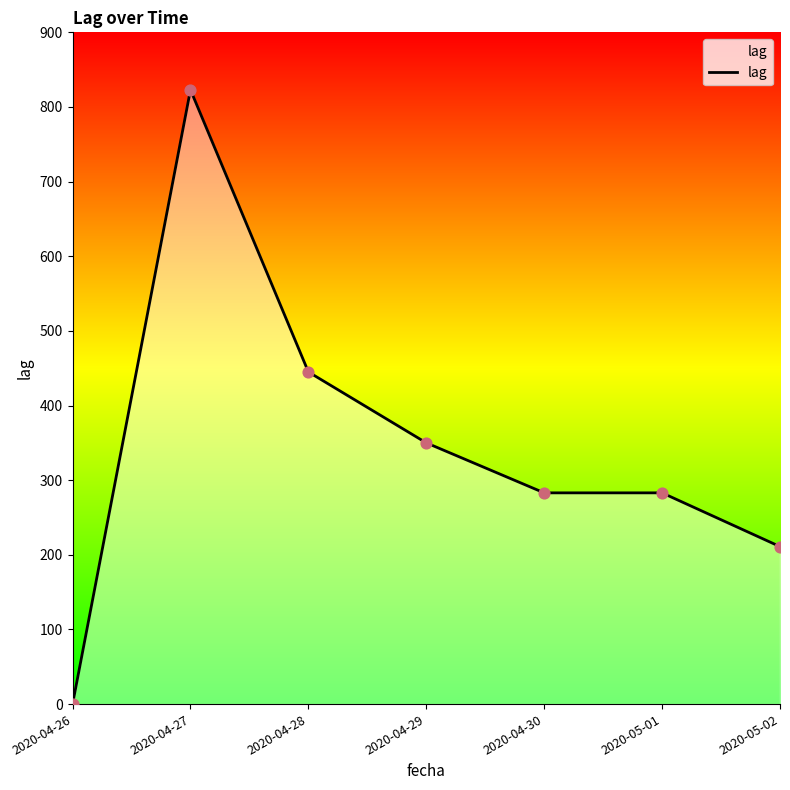

Which has a higher value, 2020-04-27 or 2020-05-02?

2020-04-27